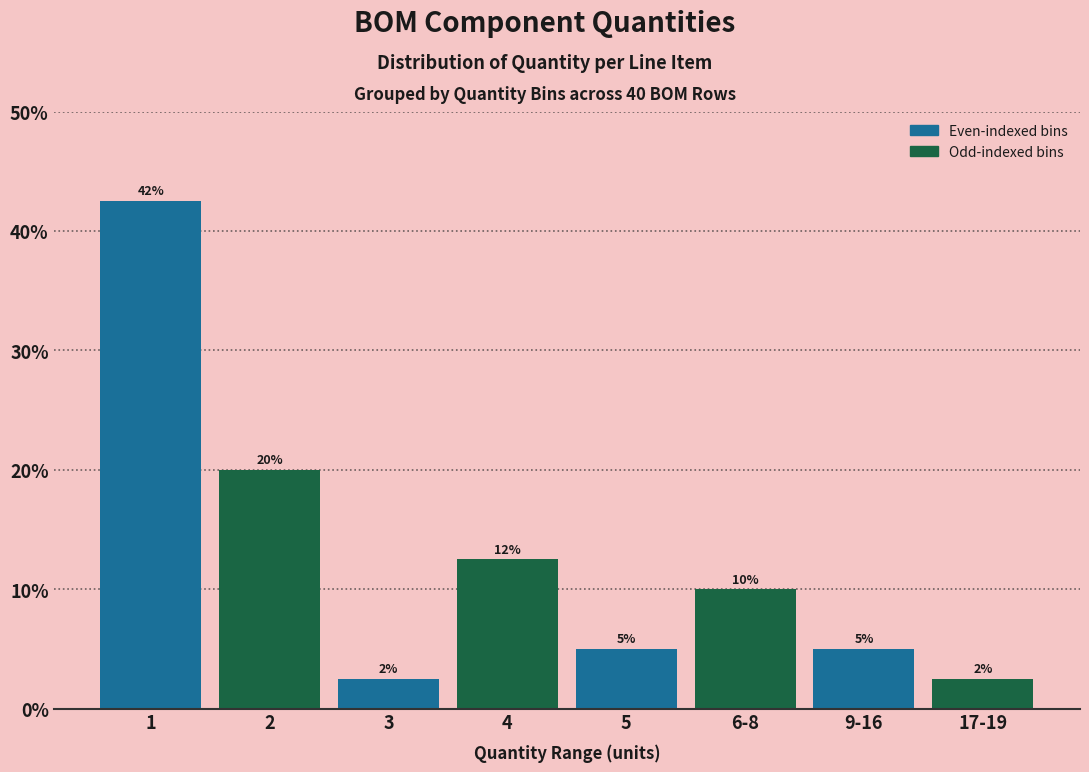

What is the greatest value displayed?

42.5